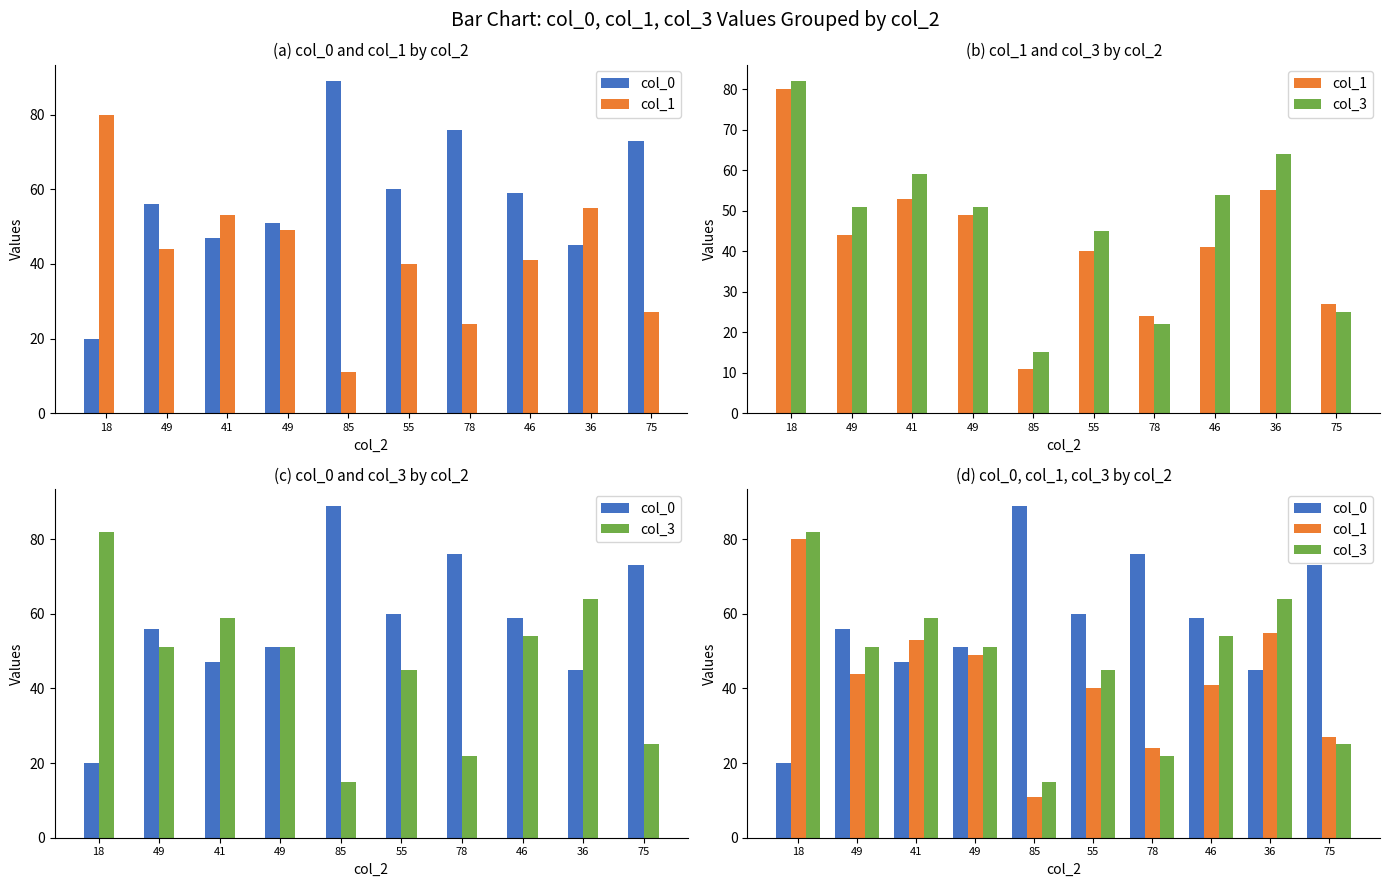

What is the highest value of the col_1 series?

80